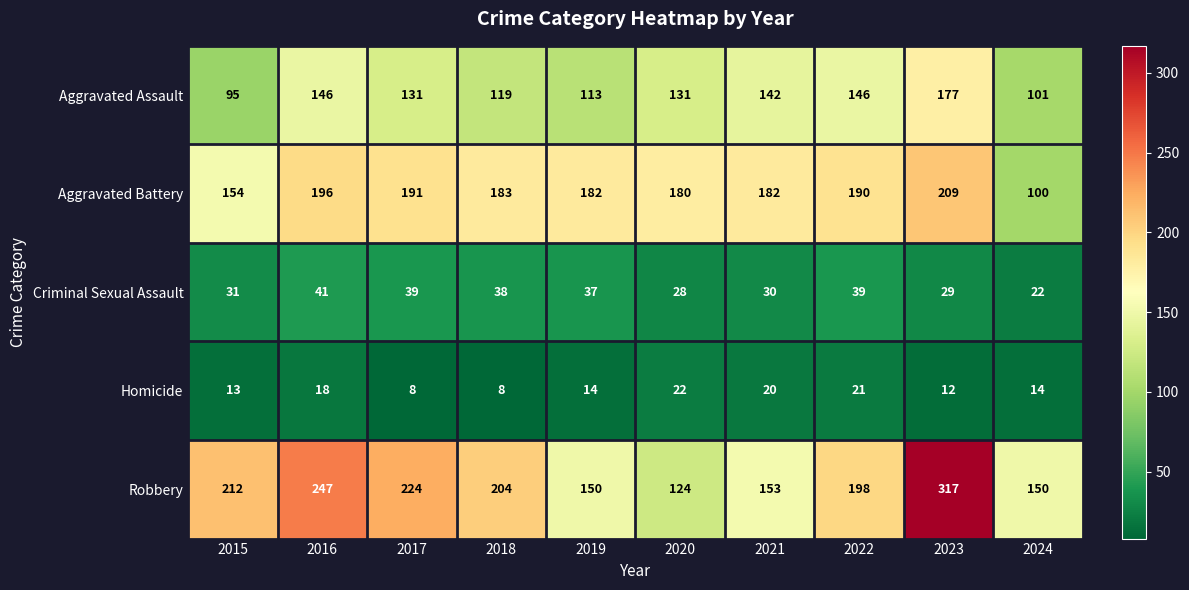

What is the total value across all series at 2022?

594